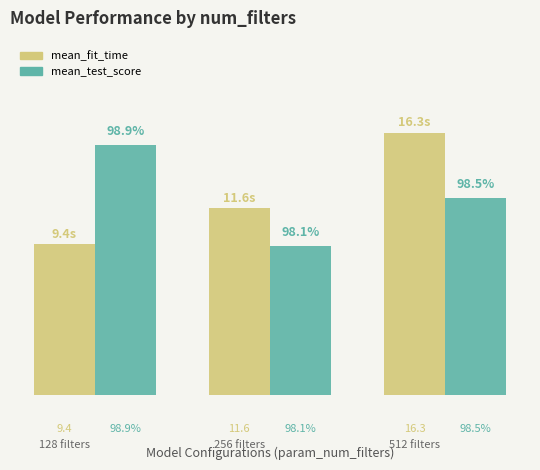

Is it true that mean_fit_time equals 18.9 at 1?

False